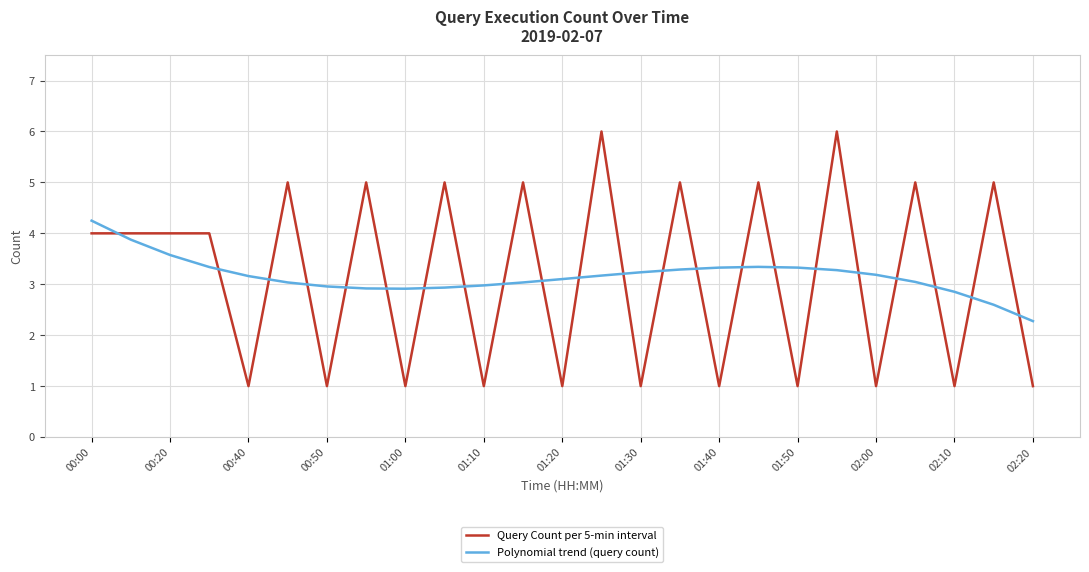

What is the maximum value for Polynomial trend (query count)?

4.2